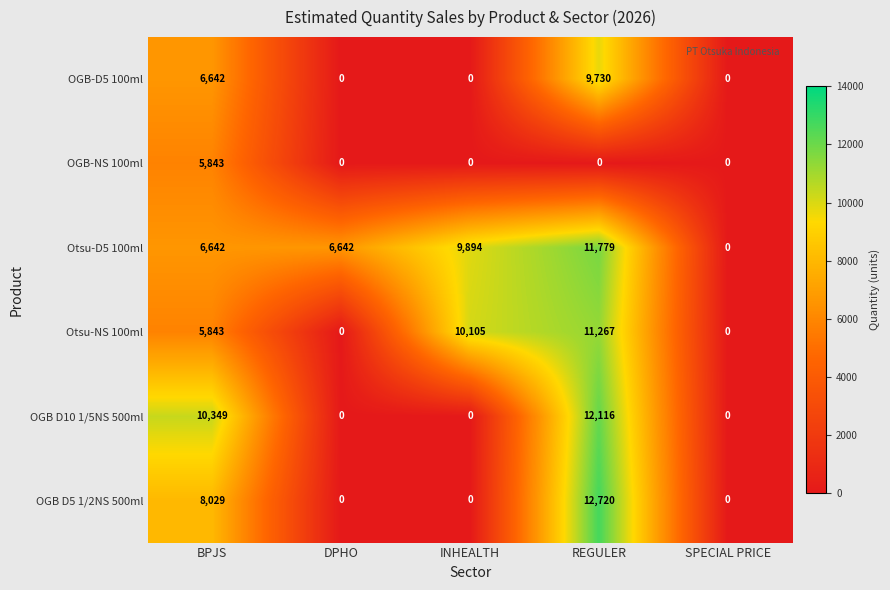

What is the sum of all OGB D5 1/2NS 500ml values?

20749